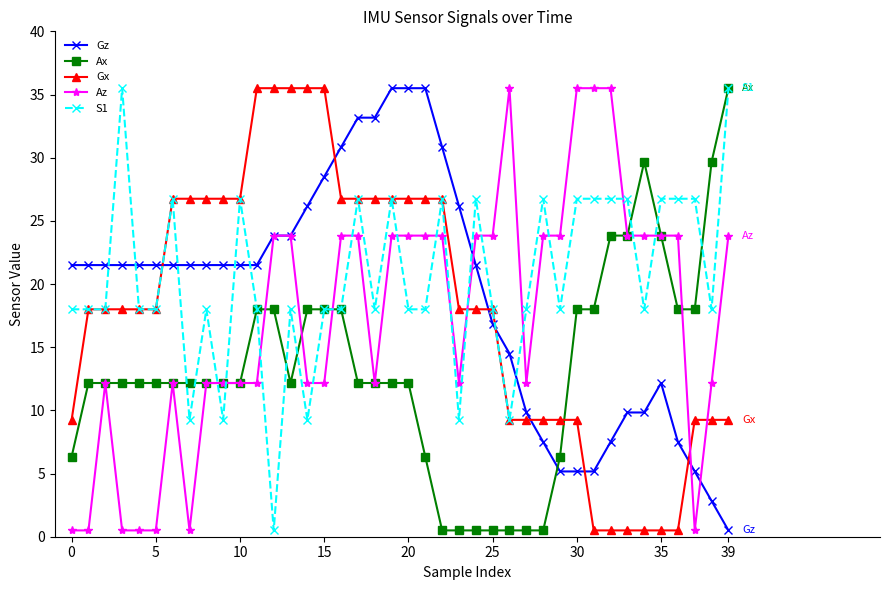

What is the value of the Gz point at the 39th from the left?

2.8